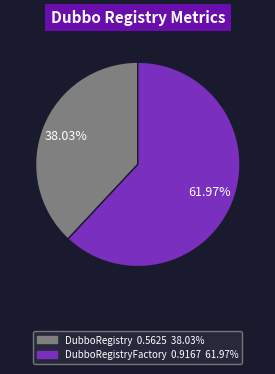

Is there any slice that represents more than half of the pie?

Yes